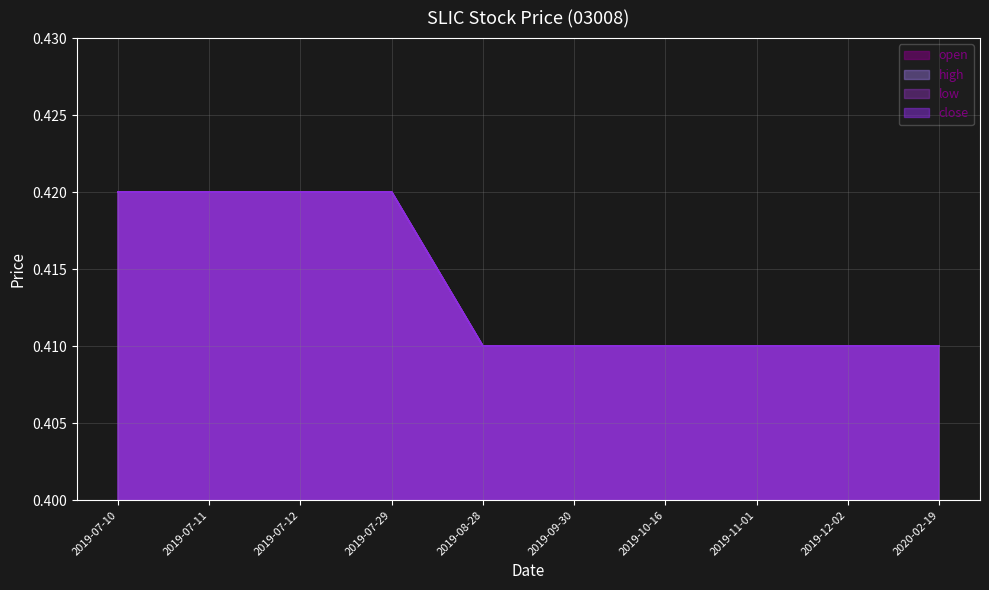

At how many categories does at least one series exceed 0?

10